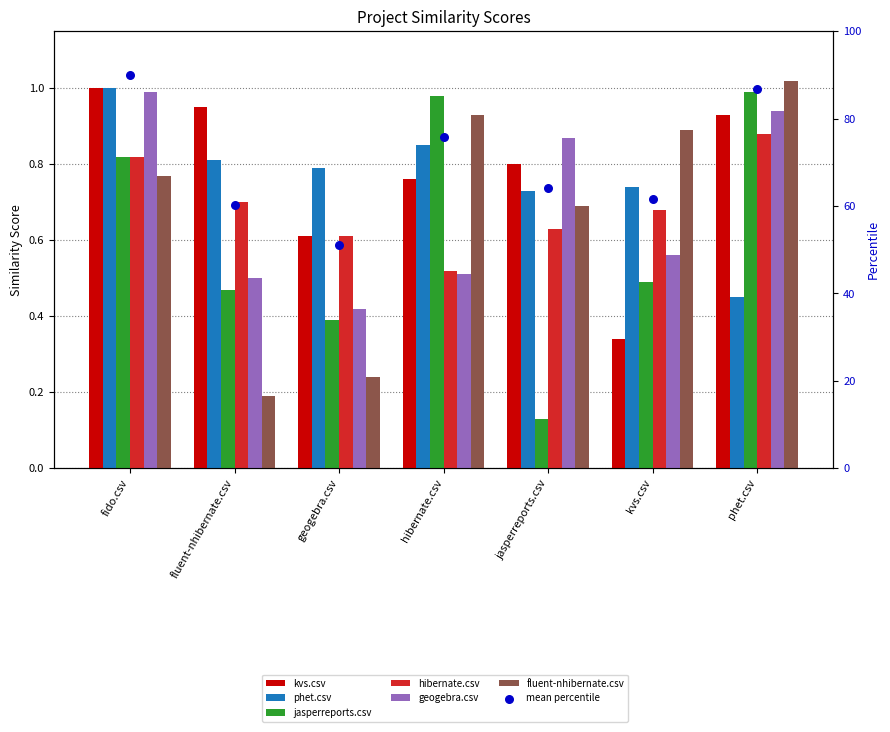

What is the total value across all series at jasperreports.csv?

3.9